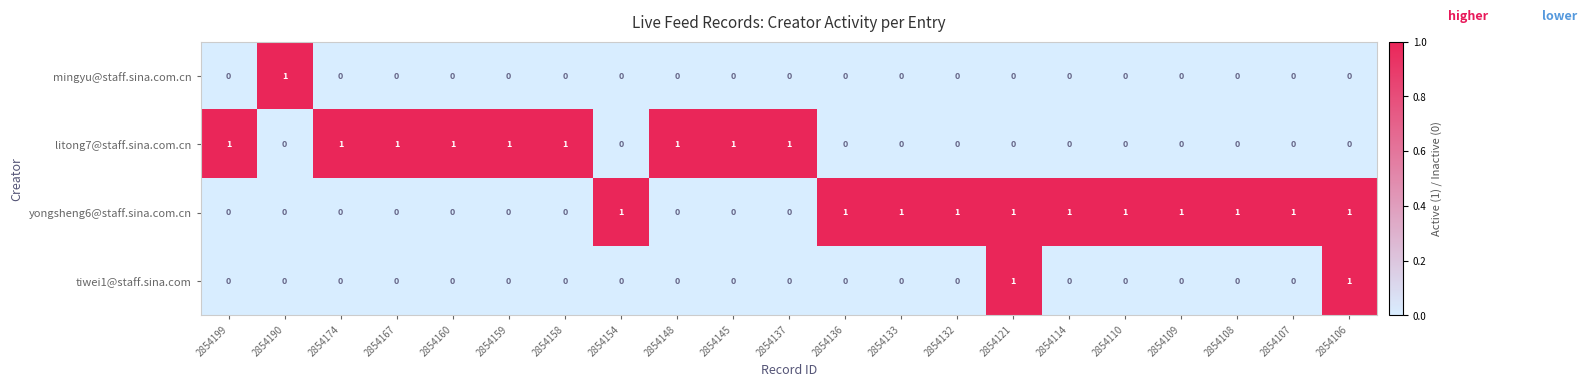

The mingyu@staff.sina.com.cn series shows 0 at 2854158. True or false?

True